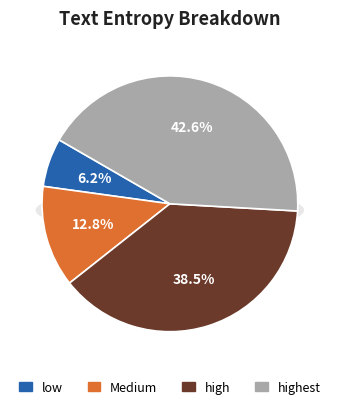

Count the number of slices in the pie.

4